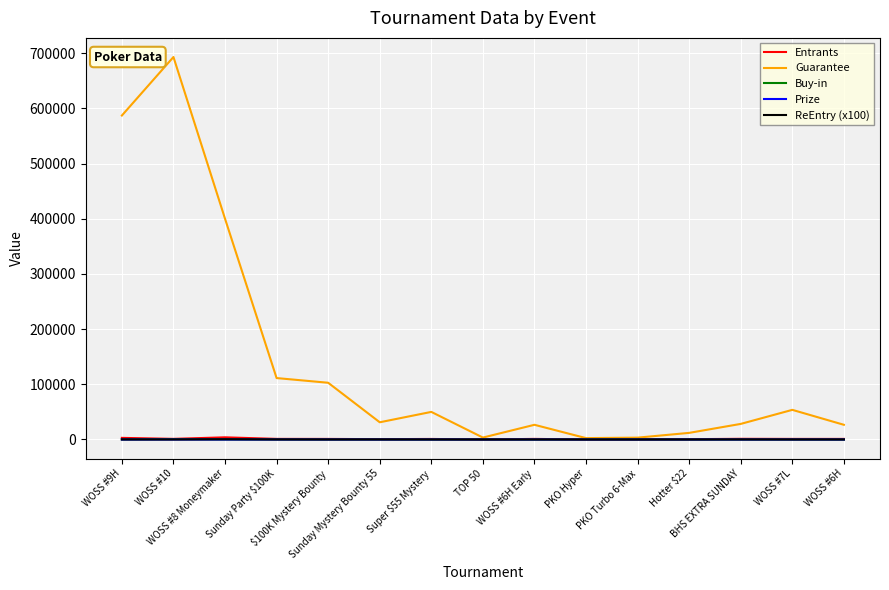

What is the sum of the Buy-in values at TOP 50 and Sunday Mystery Bounty 55?

105.0